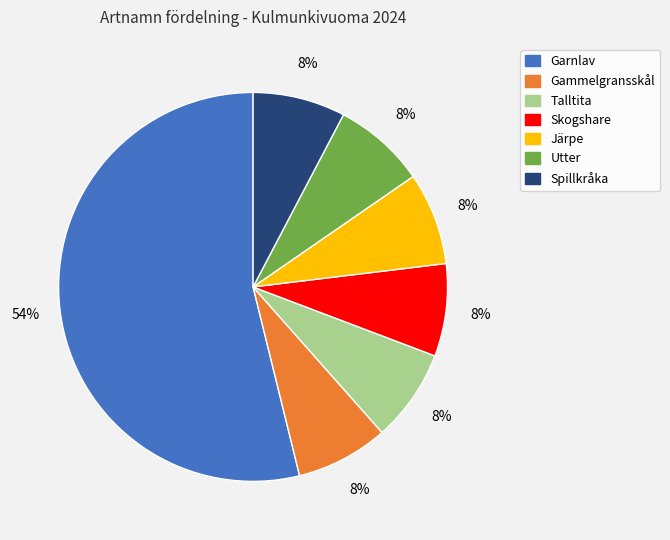

Is there a majority slice in this chart?

Yes